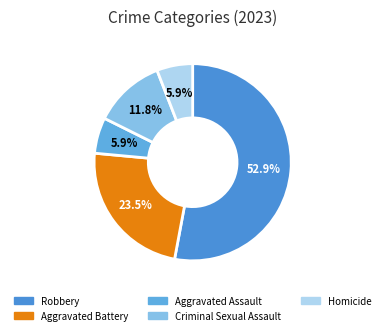

Rank the categories by value from highest to lowest.

Robbery, Aggravated Battery, Criminal Sexual Assault, Aggravated Assault, Homicide